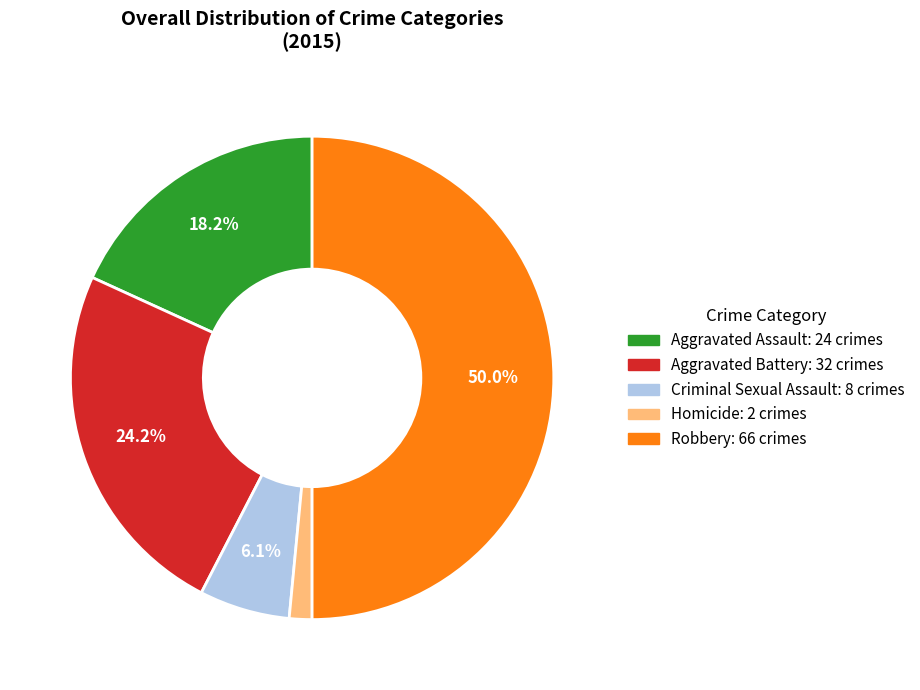

Which category has the biggest portion of the pie?

Robbery